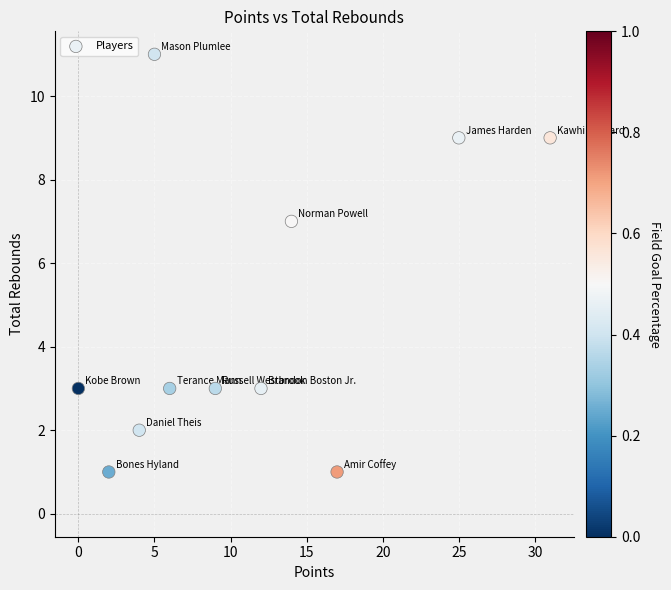

What Y value in the scatter plot is closest to 6?

7